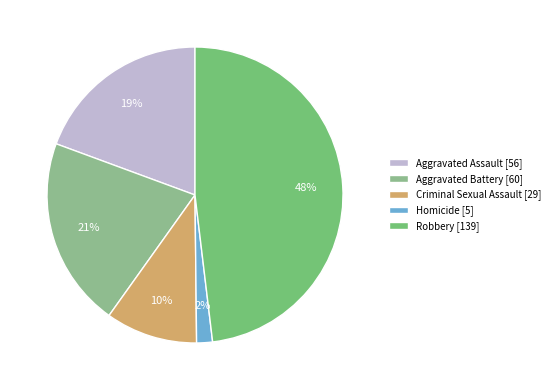

The Aggravated Assault slice represents 19% of the pie. True or false?

True